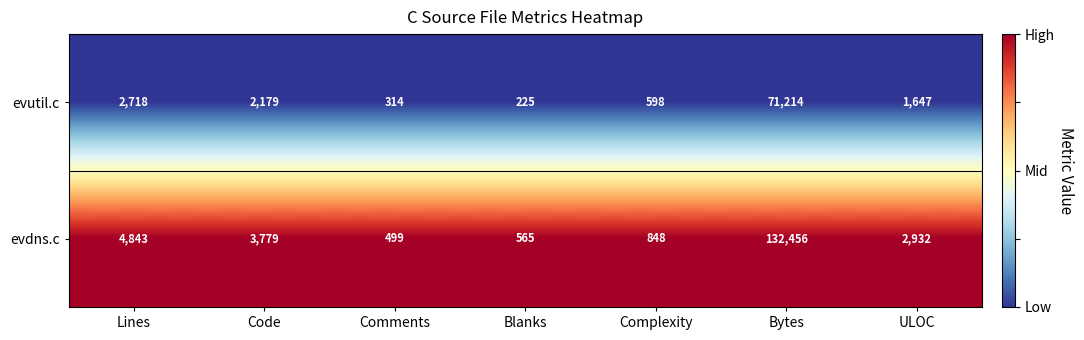

List the series in order of their overall mean, highest first.

evdns.c, evutil.c